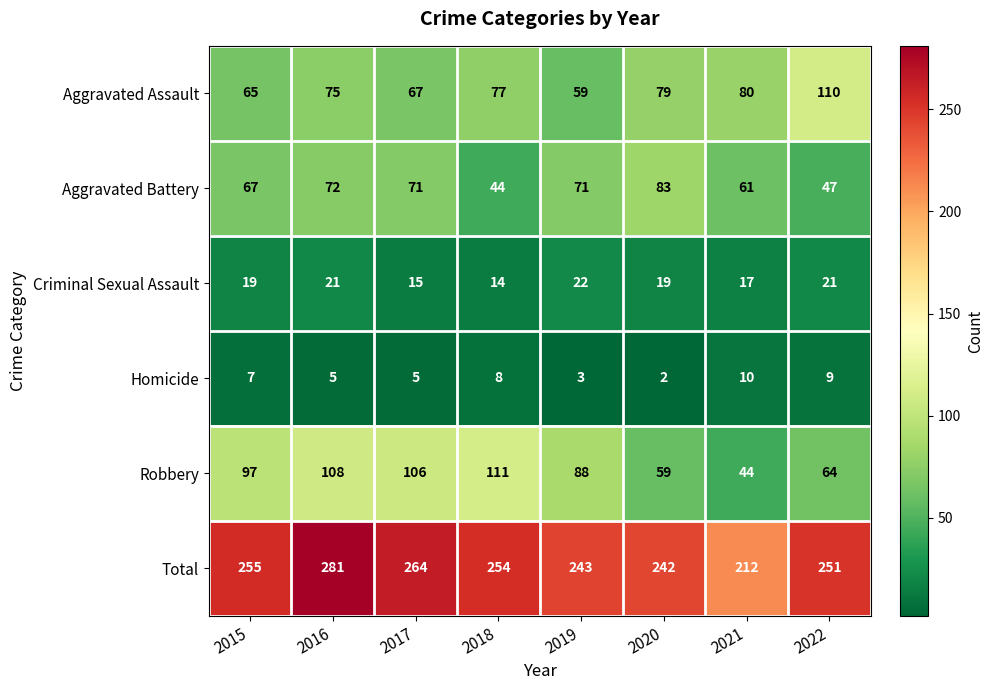

What is the approximate value of Criminal Sexual Assault at 2015?

19